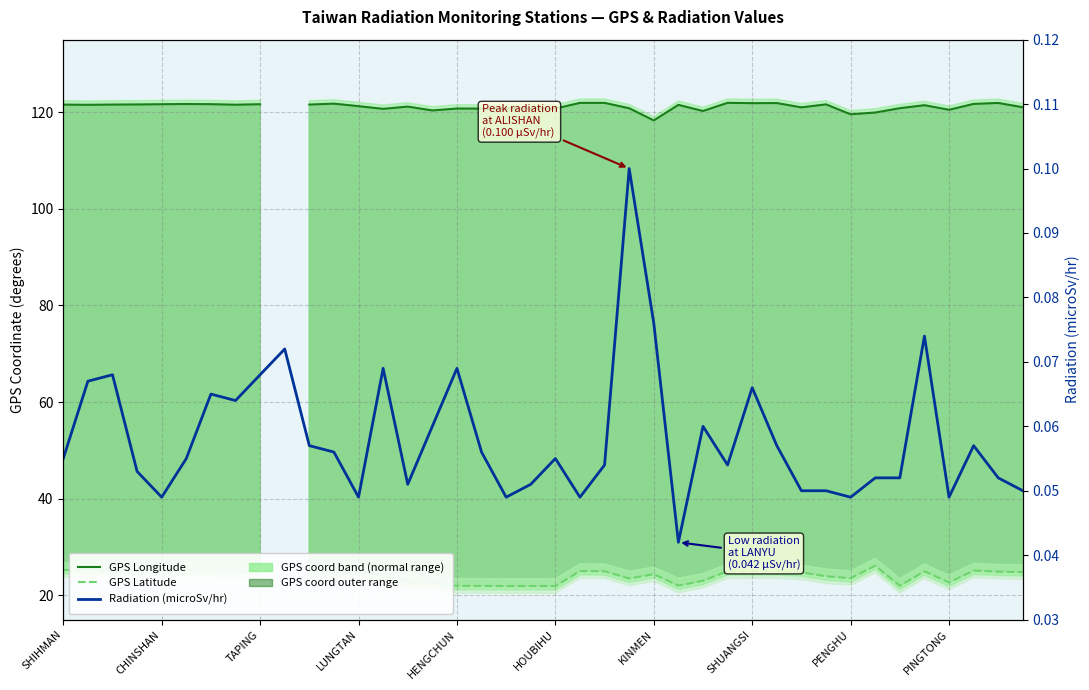

What is the value of the GPS Latitude point at the 36th from the left?

25.0